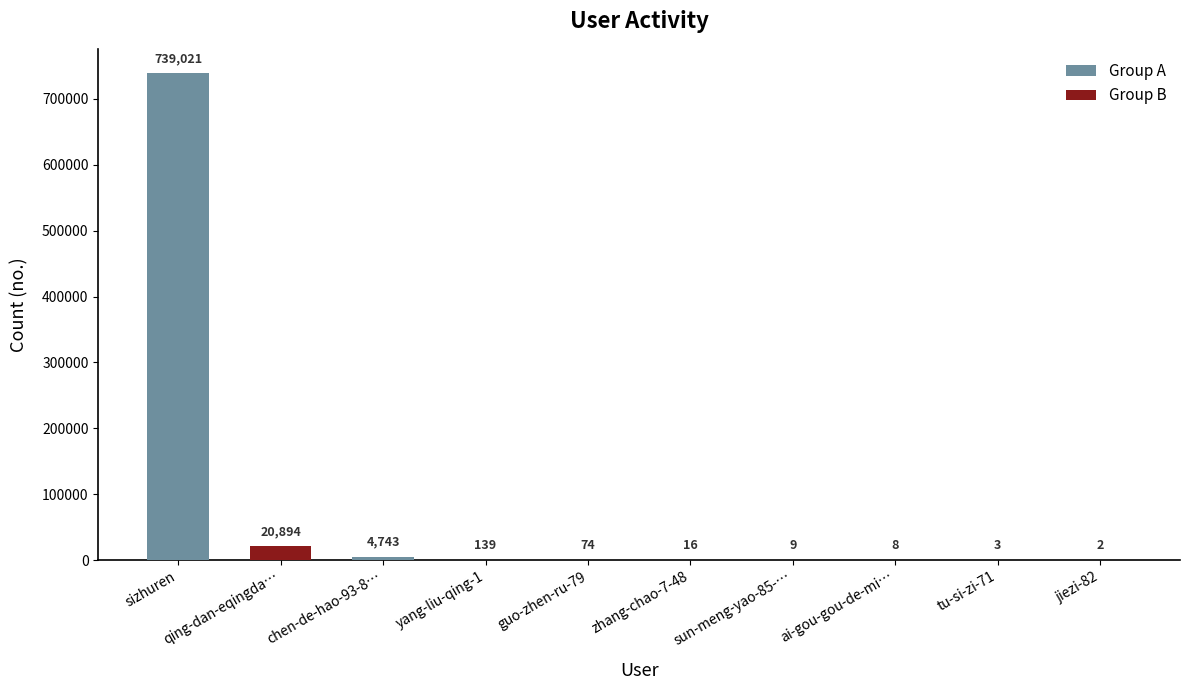

Which series has the largest total across all categories?

Group A